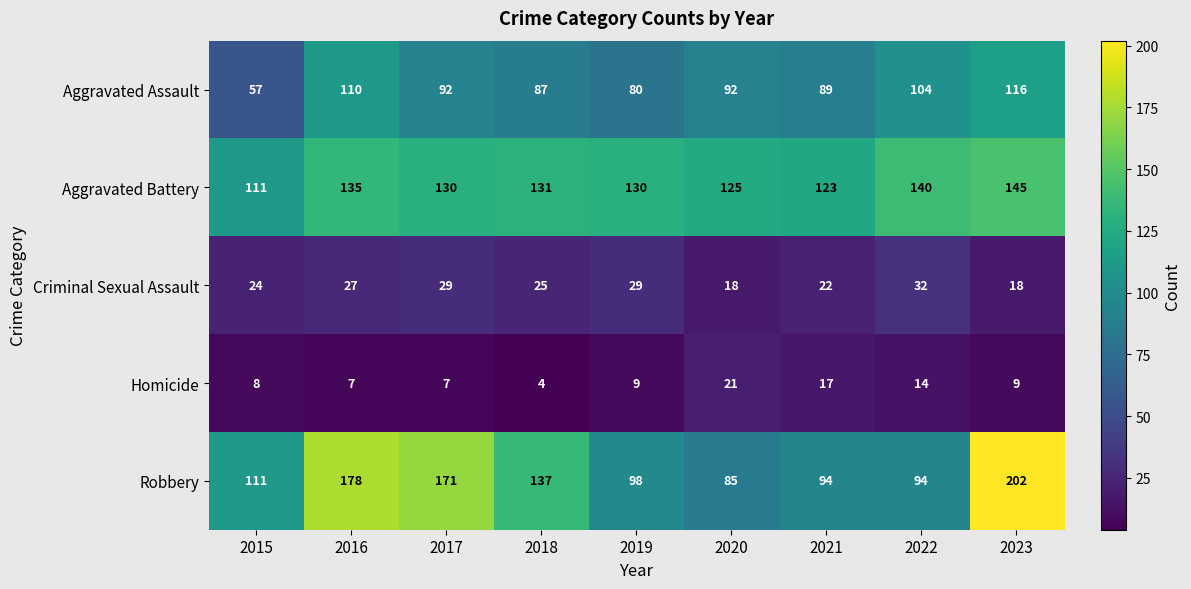

What is the difference between the highest and lowest values at 2022?

126